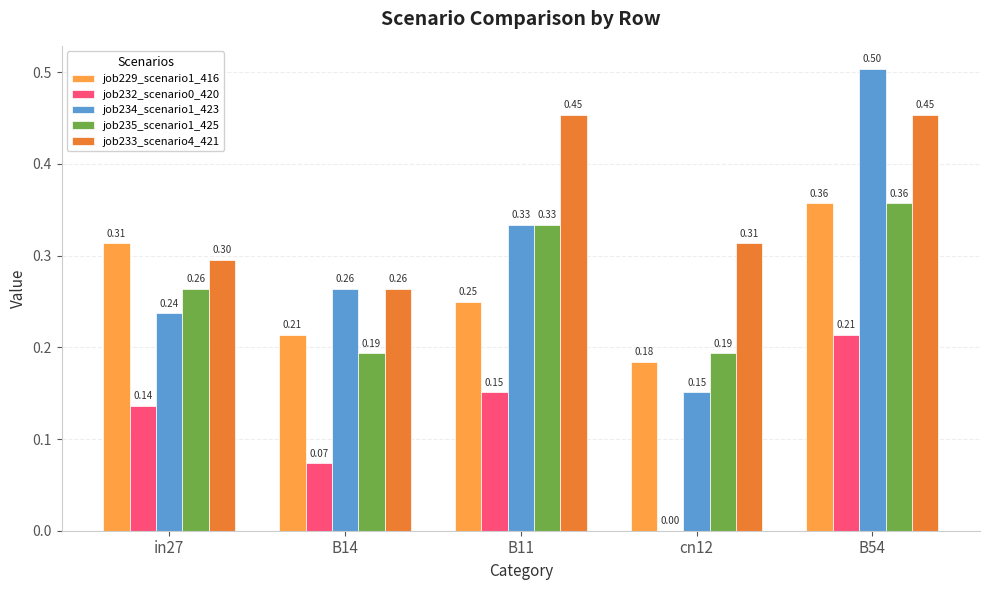

Which series changed the most between in27 and cn12?

job232_scenario0_420